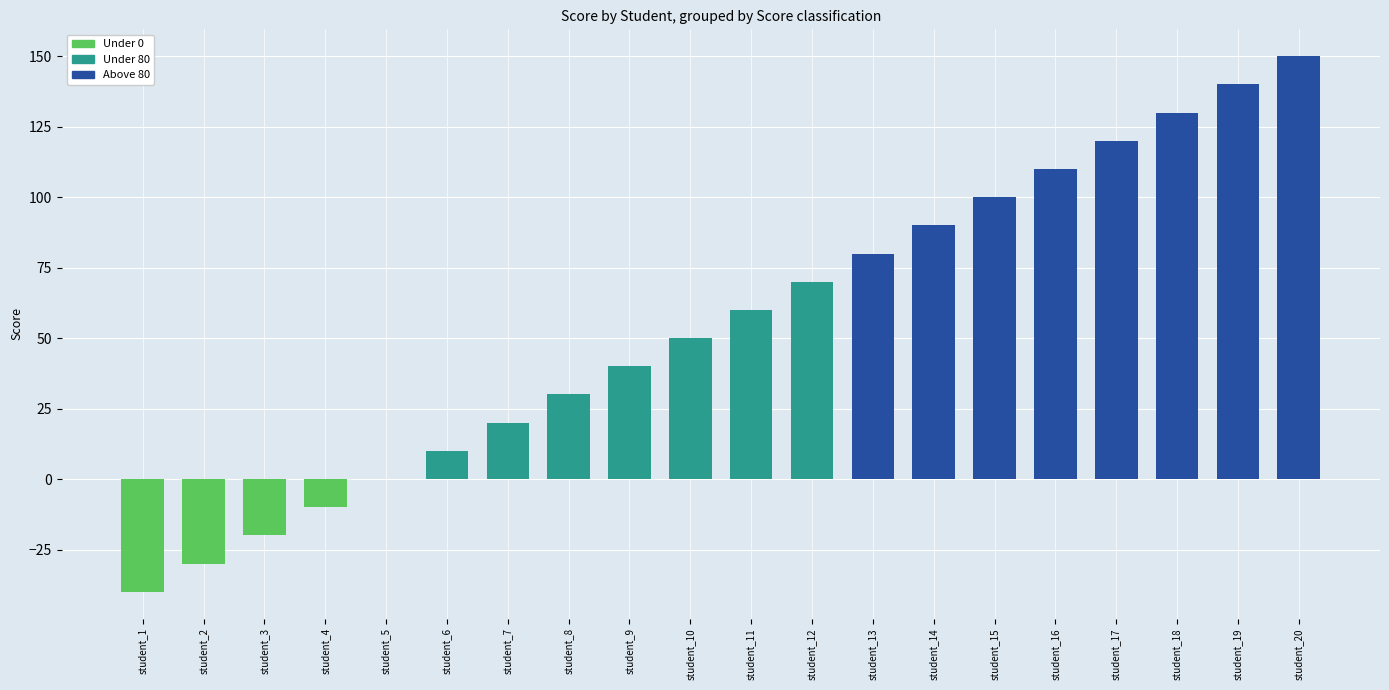

What value does the data have at student_3?

-20